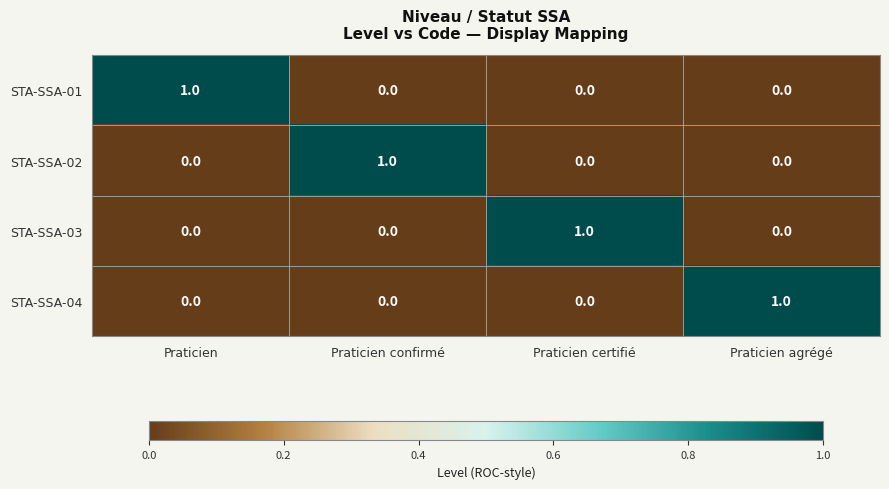

What is the total value across all series at Praticien certifié?

1